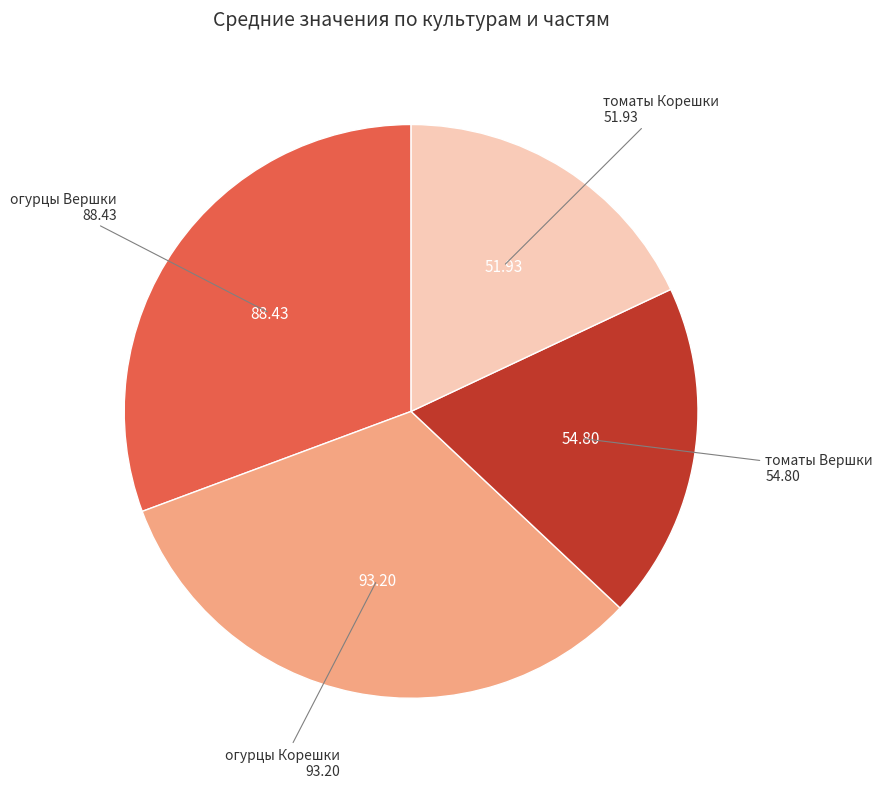

Approximately how many times larger is the value at томаты Корешки compared to огурцы Вершки?

0.6